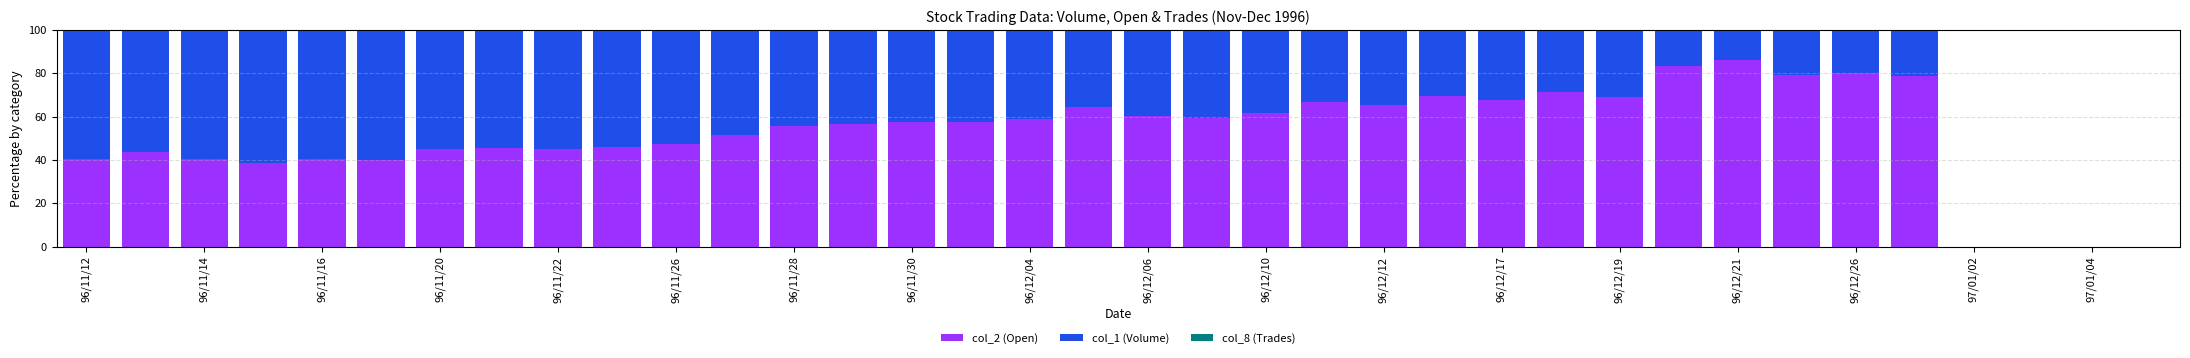

How many distinct data groups are displayed?

3